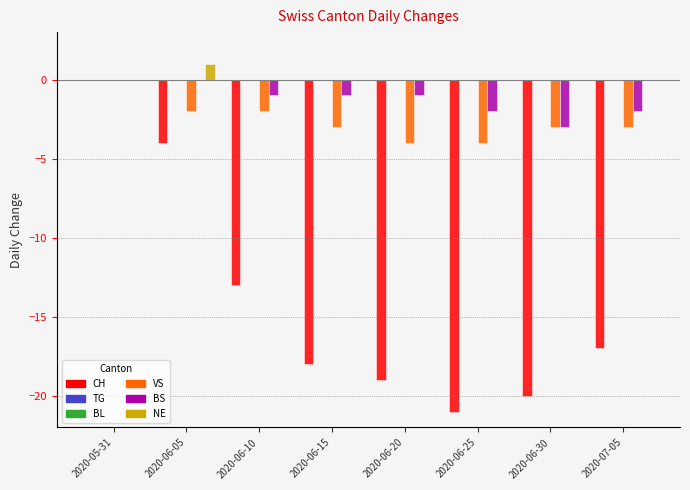

What position from the left is 2020-05-31?

1